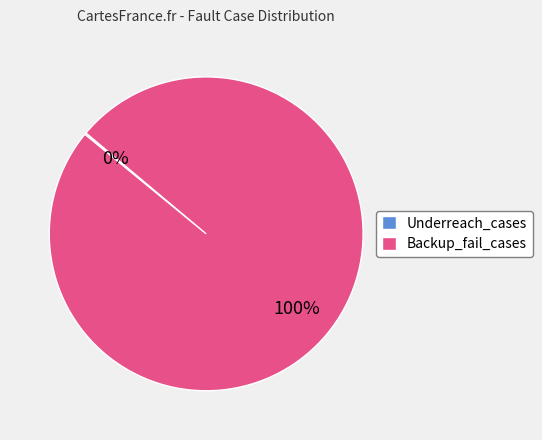

Is Backup_fail_cases the majority of the pie?

Yes